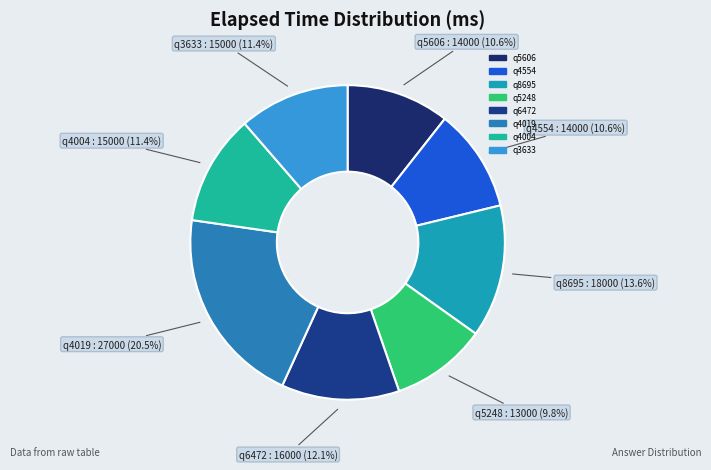

Which slice is the largest?

q4019